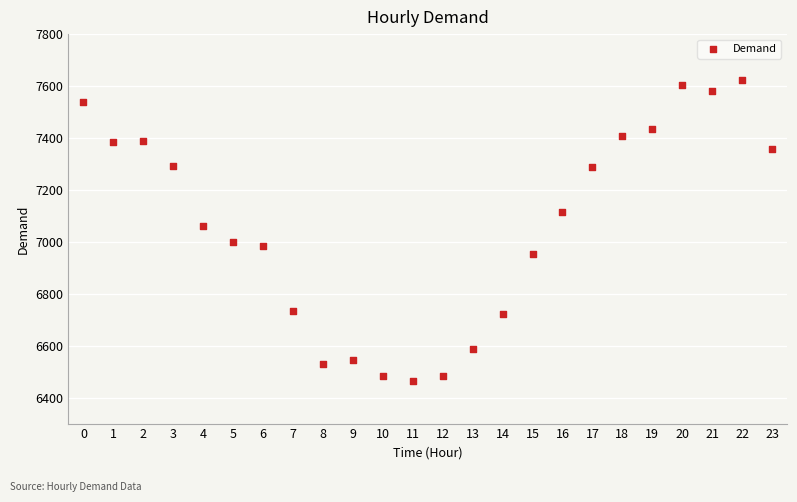

What is the range of Y values (max minus min)?

1160